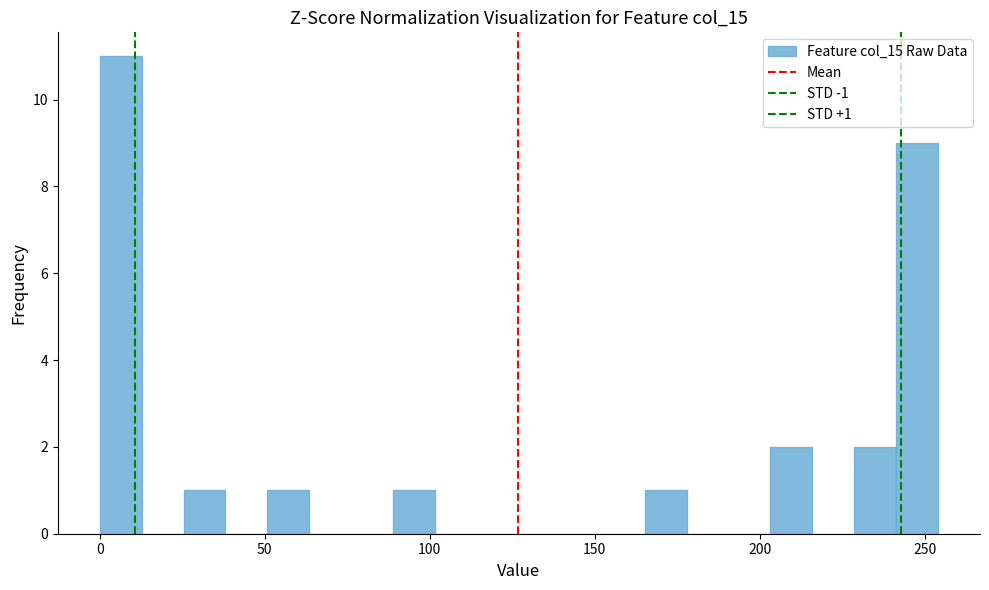

Read against the x-axis, roughly where is the centre of the tallest bar?

5